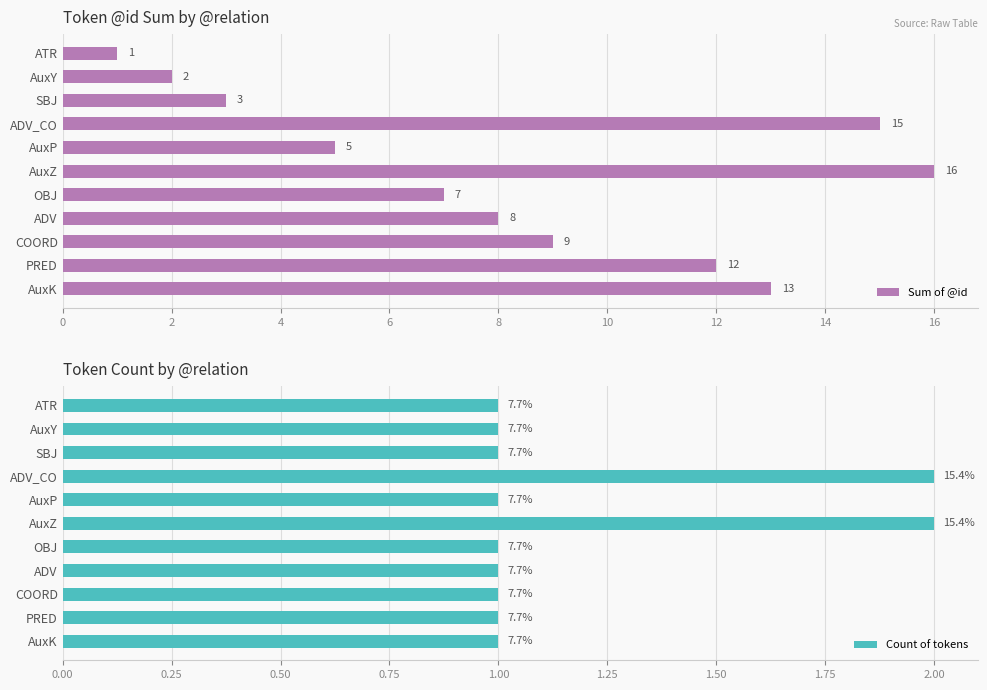

What is the maximum value shown in the chart?

16